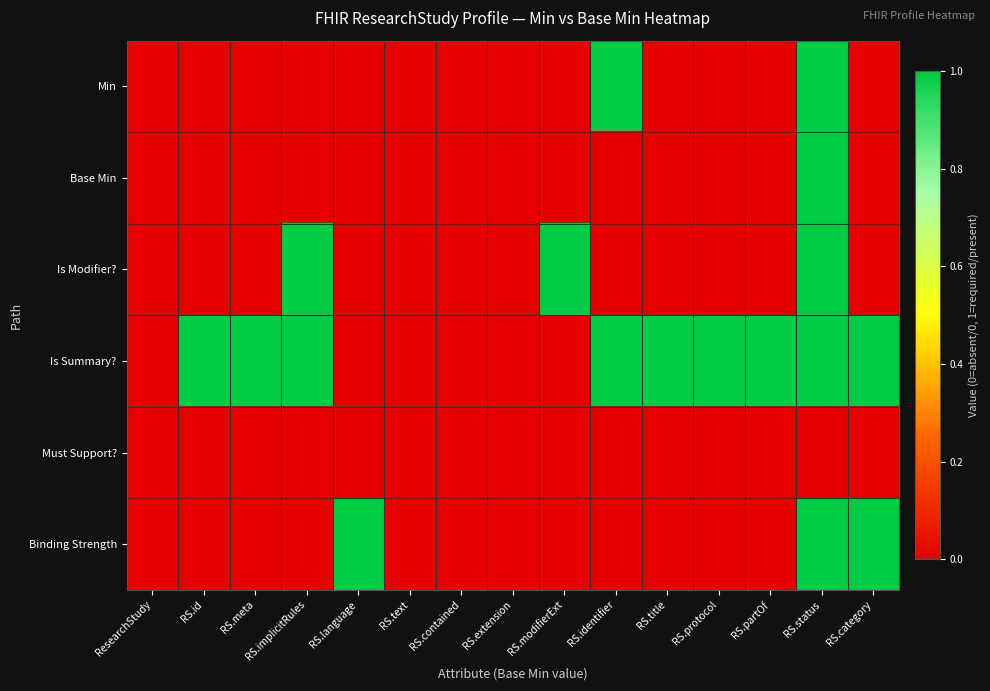

At how many categories does at least one series exceed 0?

11